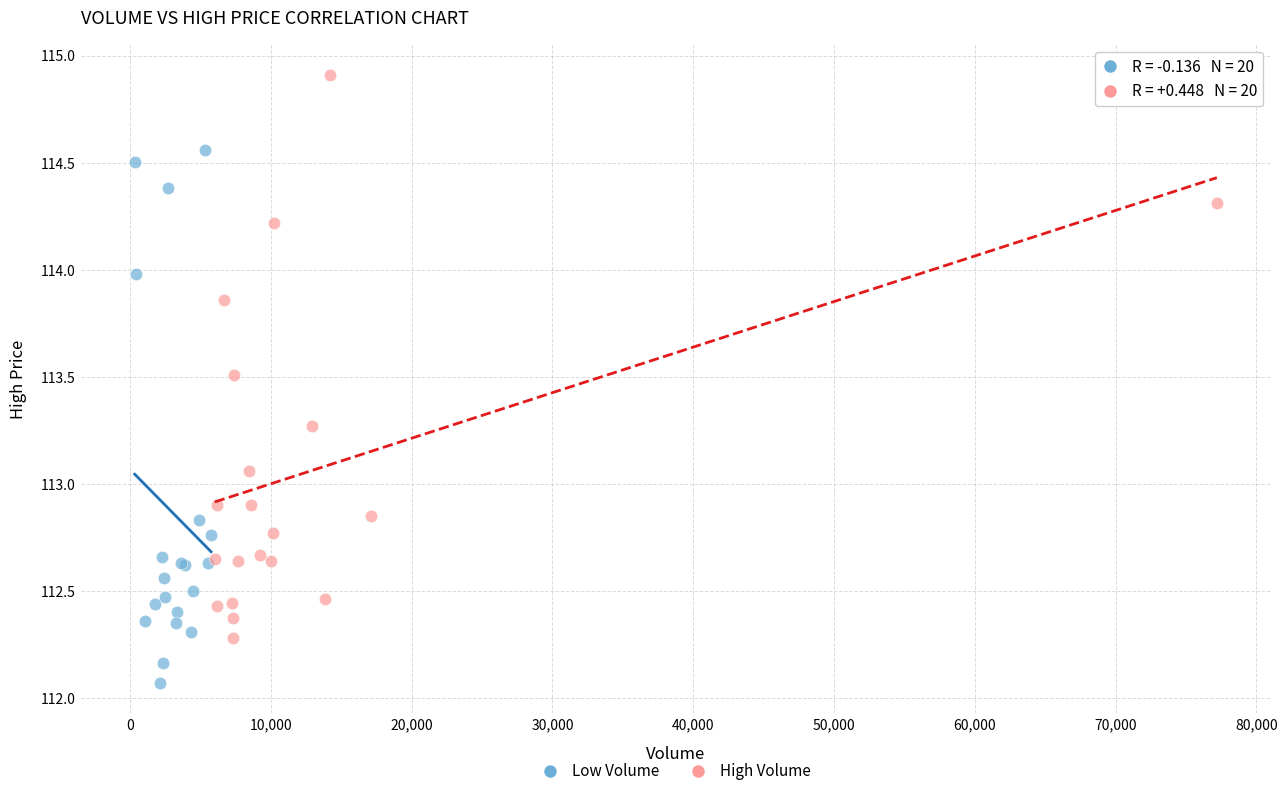

What are all the series names shown in the legend?

Low Volume, High Volume